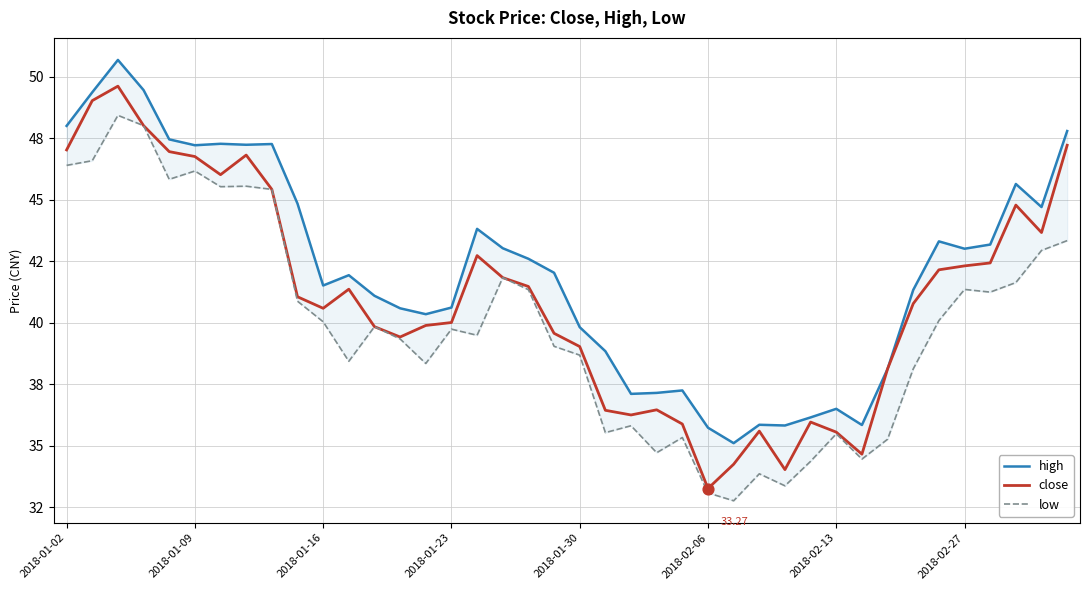

Which series has the widest spread of Y values?

close